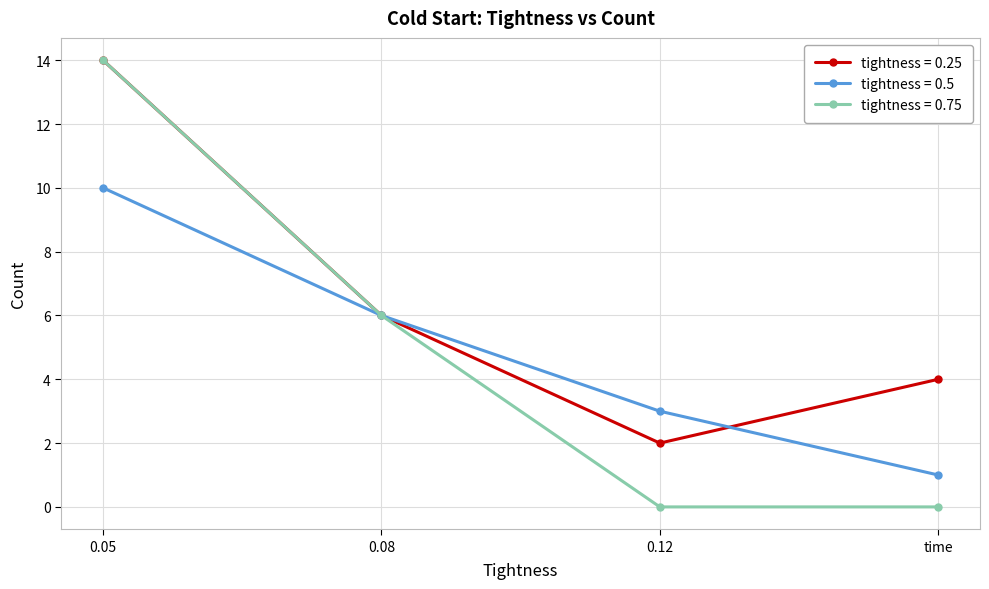

Rank the series at time from lowest to highest value.

tightness = 0.75, tightness = 0.5, tightness = 0.25